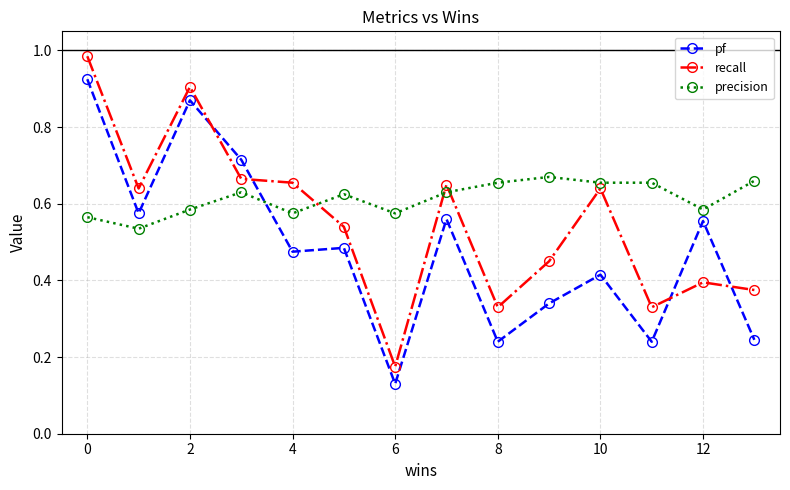

Which series ends up on top after the final intersection of pf and precision?

precision